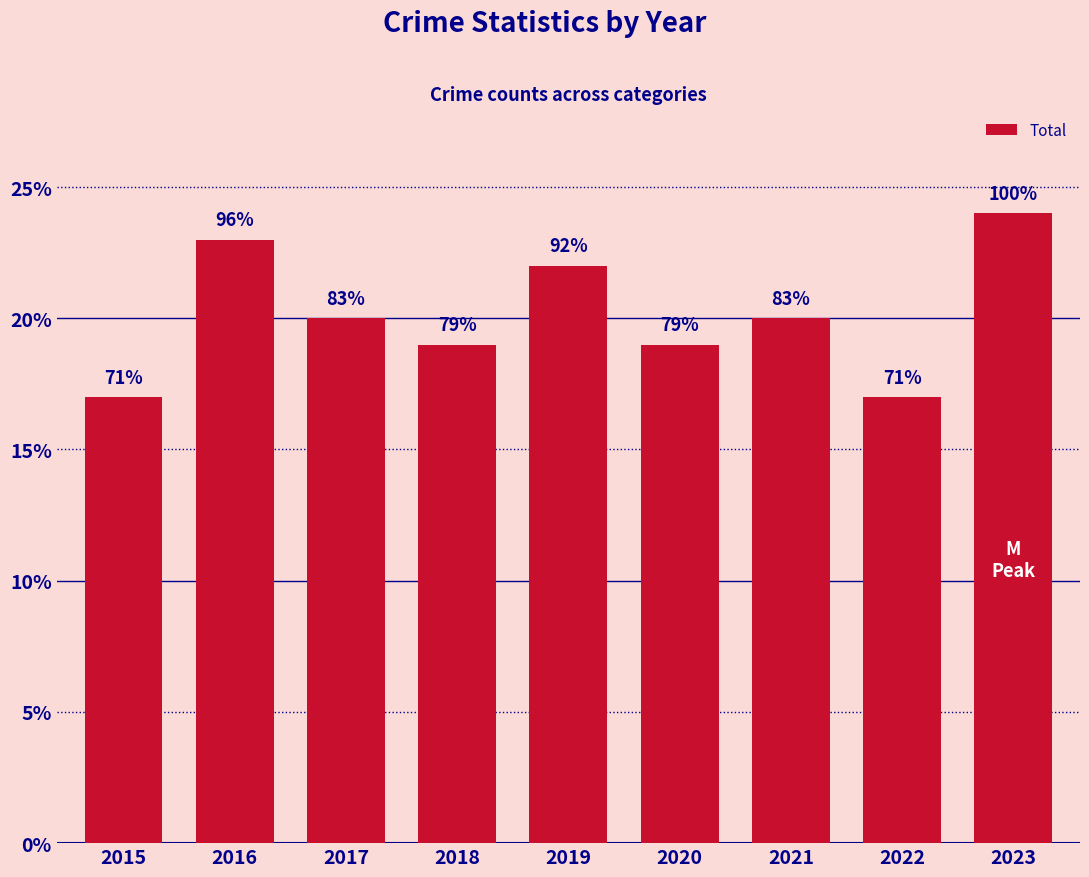

Approximately how many times larger is the value at 2021 compared to 2020?

1.1